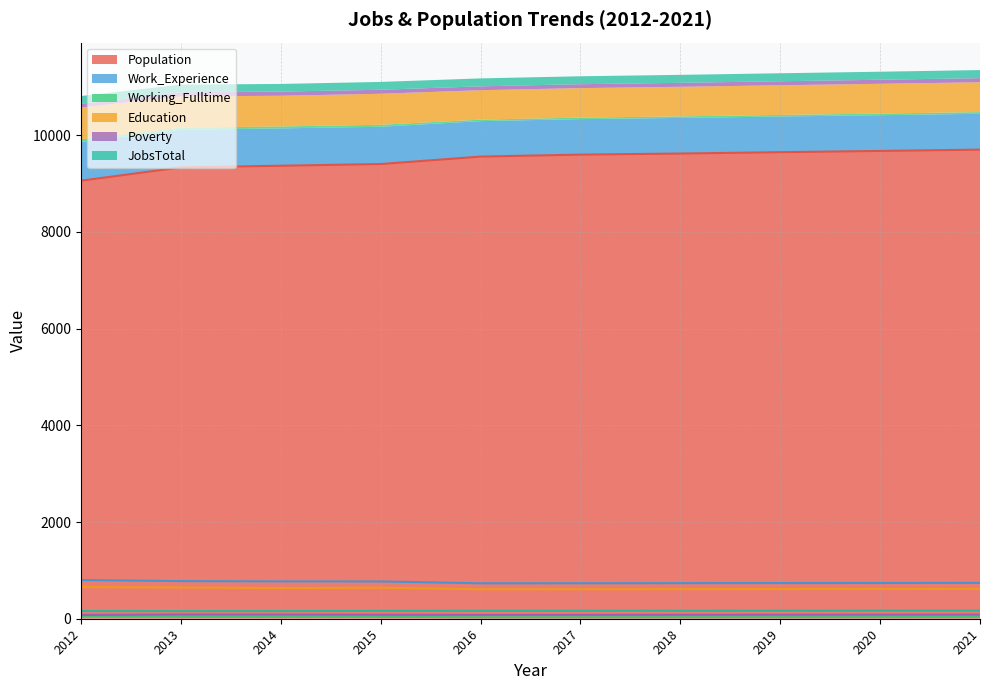

How many lines are shown in the chart?

6